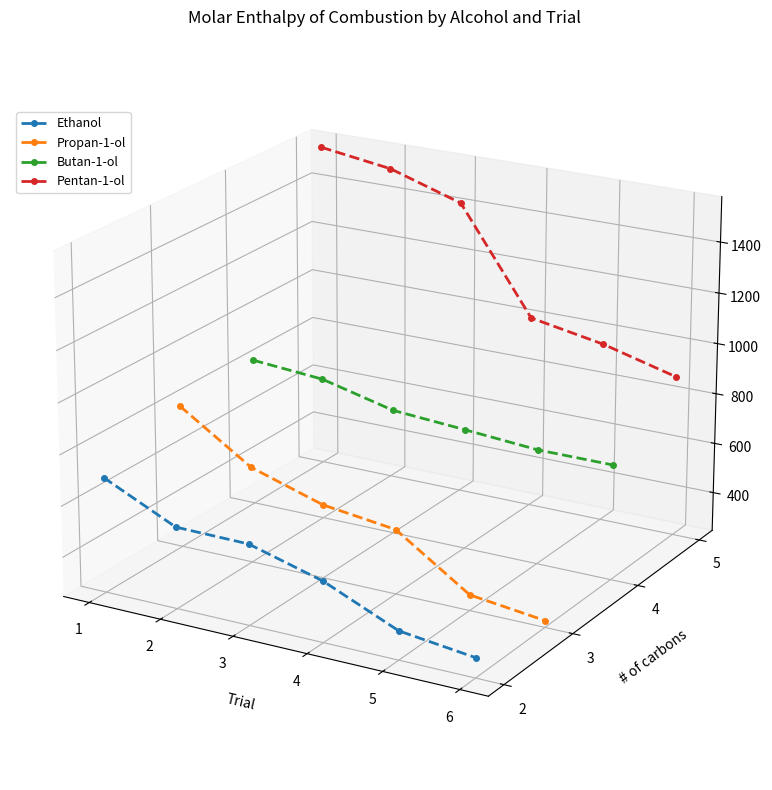

What are all the series names shown in the legend?

Ethanol, Propan-1-ol, Butan-1-ol, Pentan-1-ol